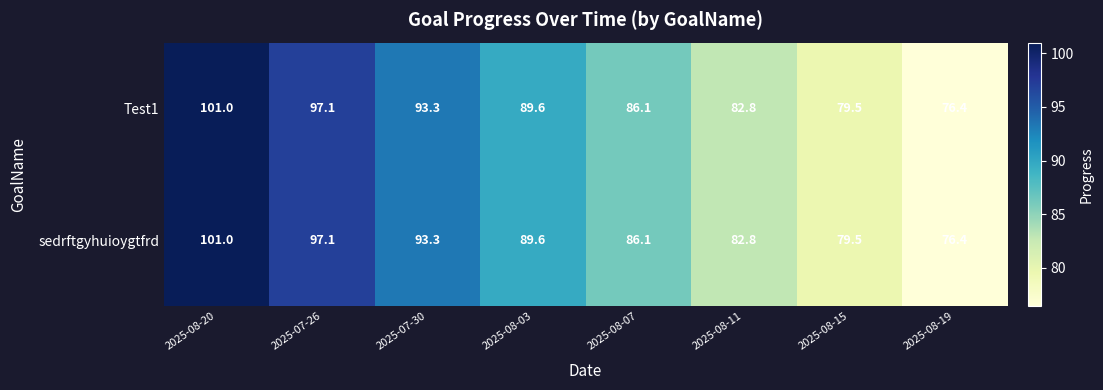

Is it true that Test1 equals 89.6 at 2025-08-03?

True